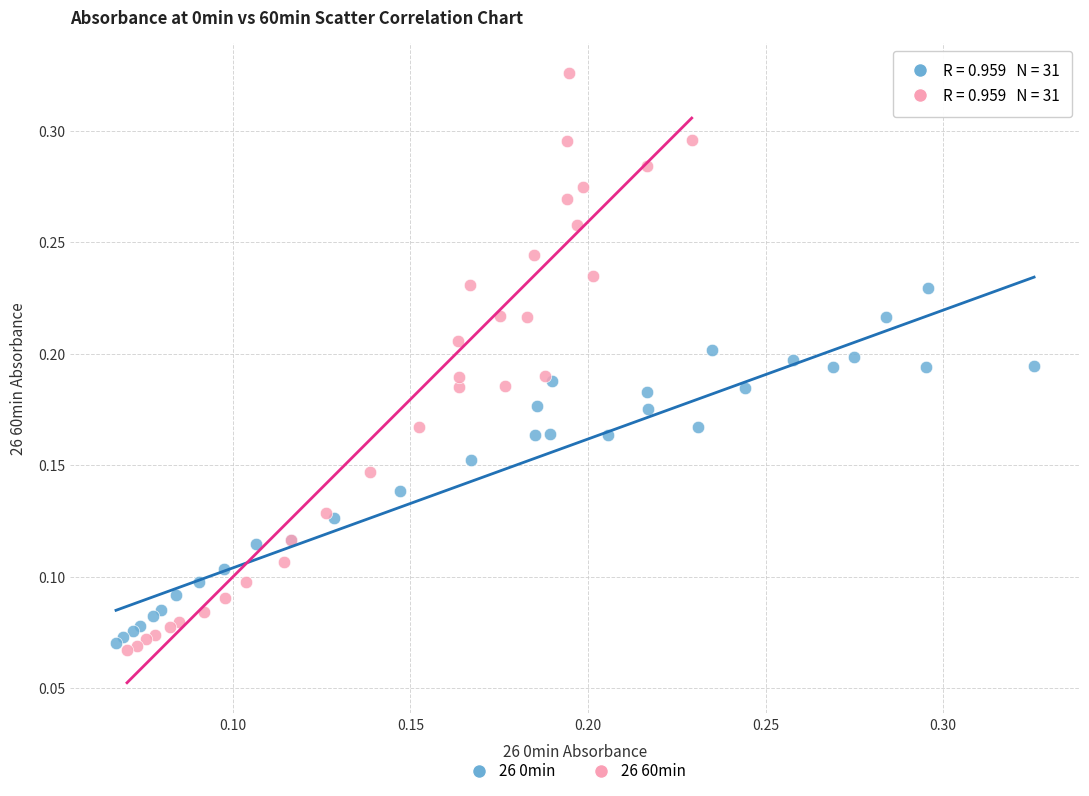

Which series reaches the maximum Y coordinate?

26 60min